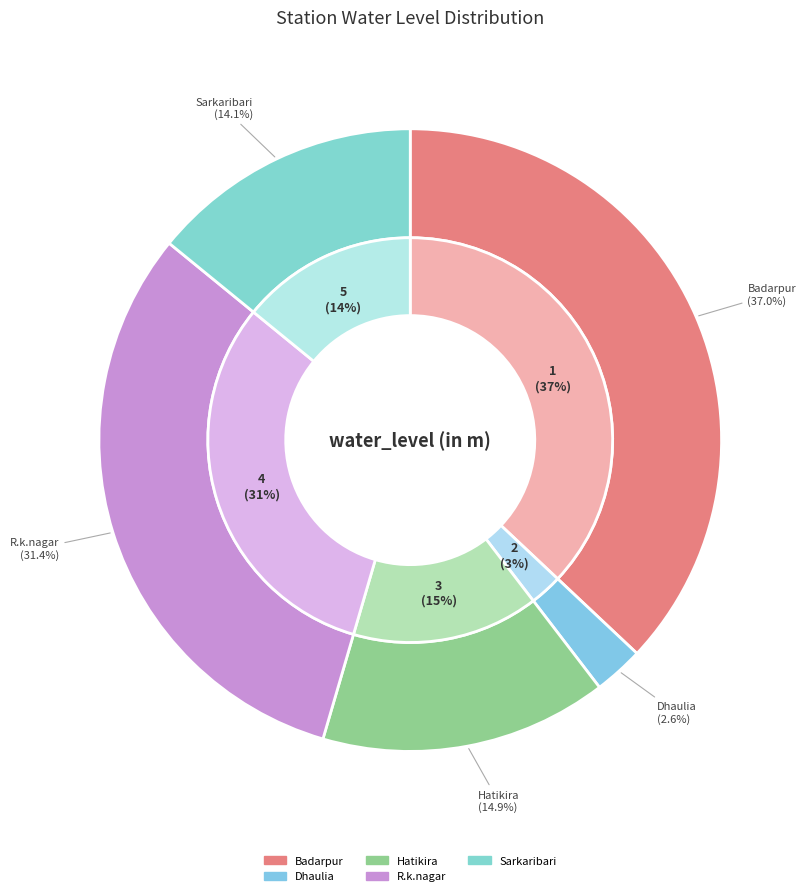

How many slices are in this pie chart?

5